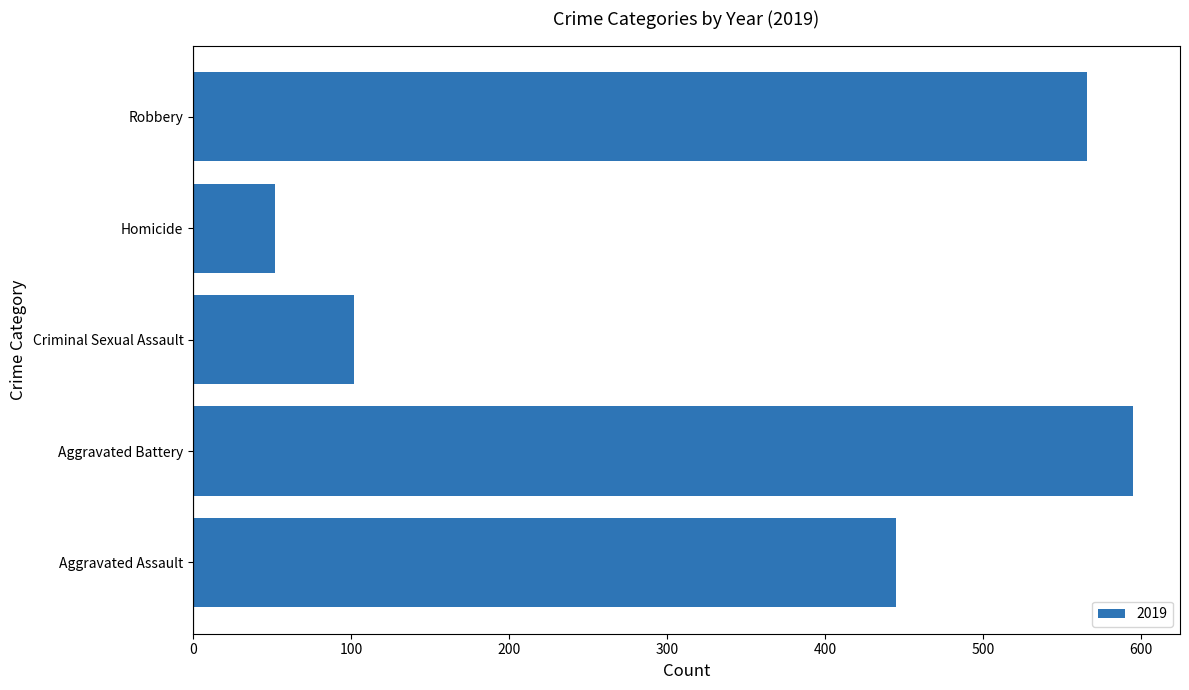

Which has a higher value, Homicide or Aggravated Battery?

Aggravated Battery